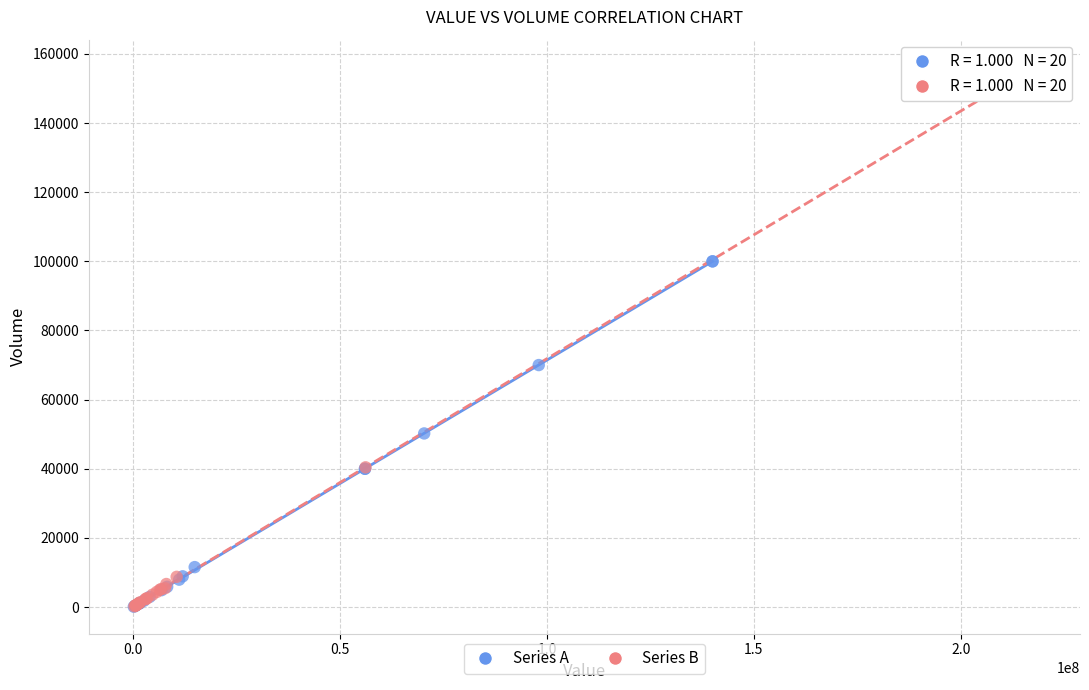

Which series has the widest spread of Y values?

Series B